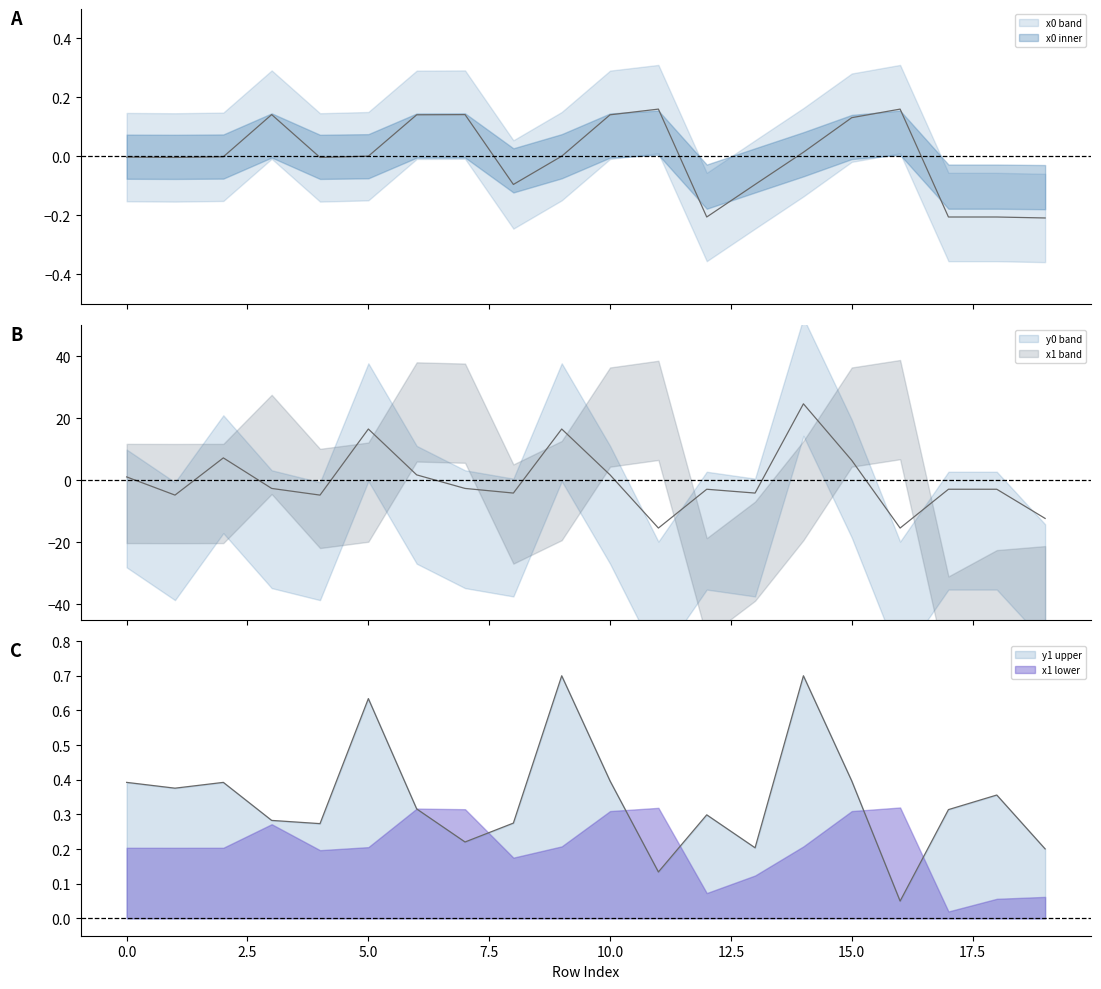

Reading right to left, transcribe all the data shown in this chart.

x0: -0.2	-0.2	-0.2	0.2	0.1	0.0	-0.1	-0.2	0.2	0.1	0.0	-0.1	0.1	0.1	0.0	-0.0	0.1	-0.0	-0.0	-0.0
y0: -12.4	-2.9	-2.9	-15.5	6.4	24.6	-4.2	-2.9	-15.5	1.7	16.5	-4.2	-2.7	1.7	16.5	-4.8	-2.7	7.2	-4.8	1.0
y1: 0.2	0.4	0.3	0.1	0.4	0.7	0.2	0.3	0.1	0.4	0.7	0.3	0.2	0.3	0.6	0.3	0.3	0.4	0.4	0.4